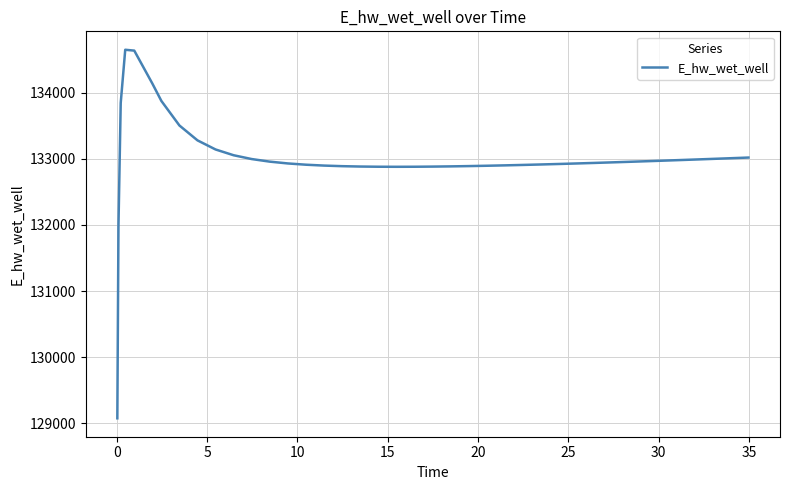

What is the difference between the maximum and minimum values?

5570.0